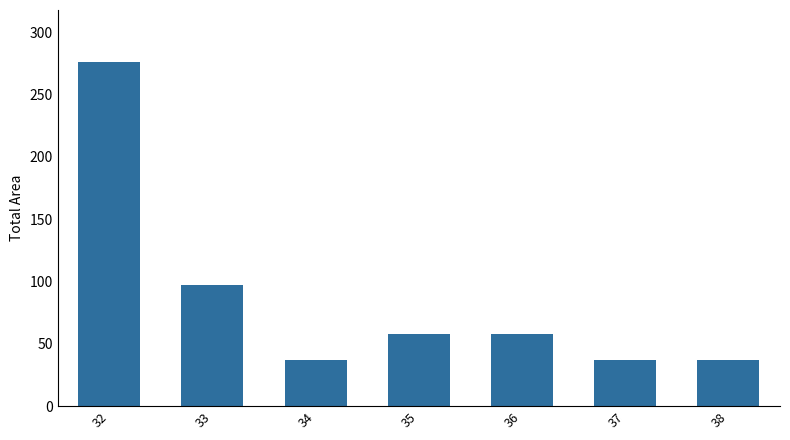

True or false: the data shows 57.9 at 35.

True